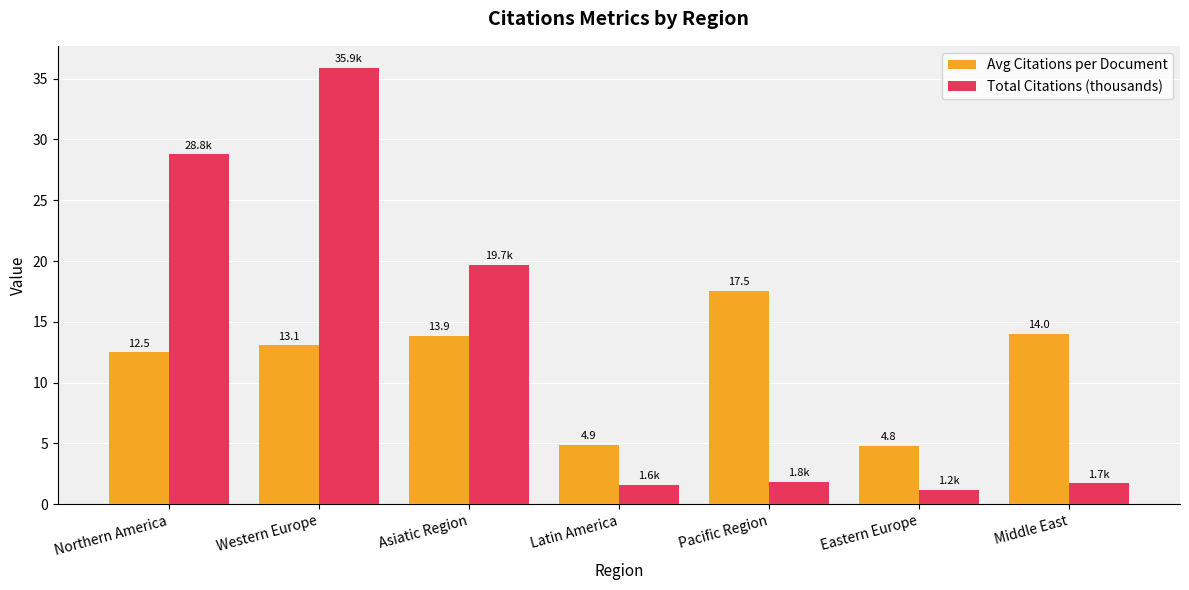

Does the chart contain stacked bars?

No